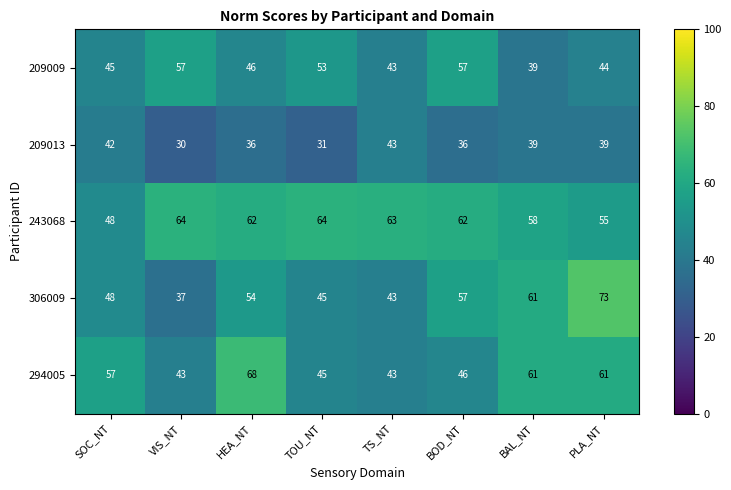

The 209013 series shows 39 at BAL_NT. True or false?

True